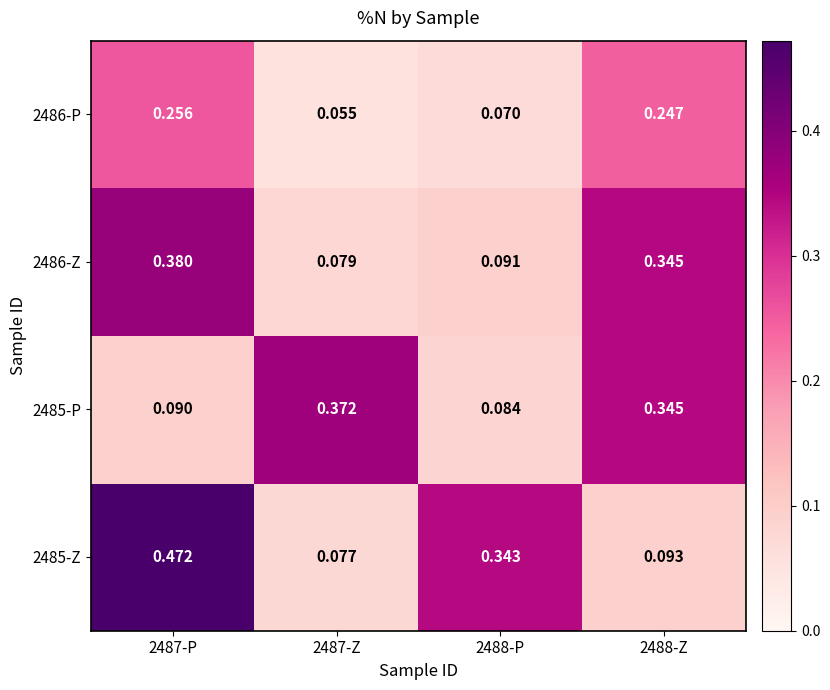

What is the total value across all series at 2488-Z?

1.0